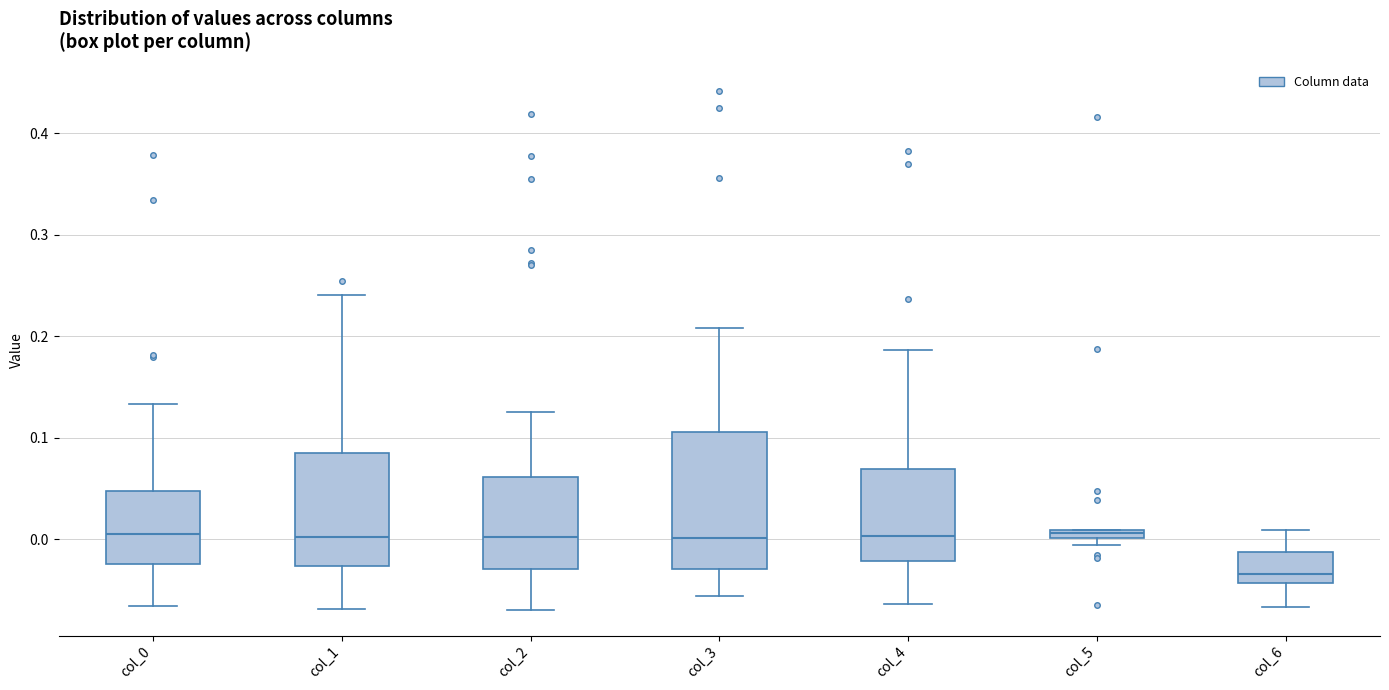

Which box is the tallest, from its lower edge to its upper edge?

col_3